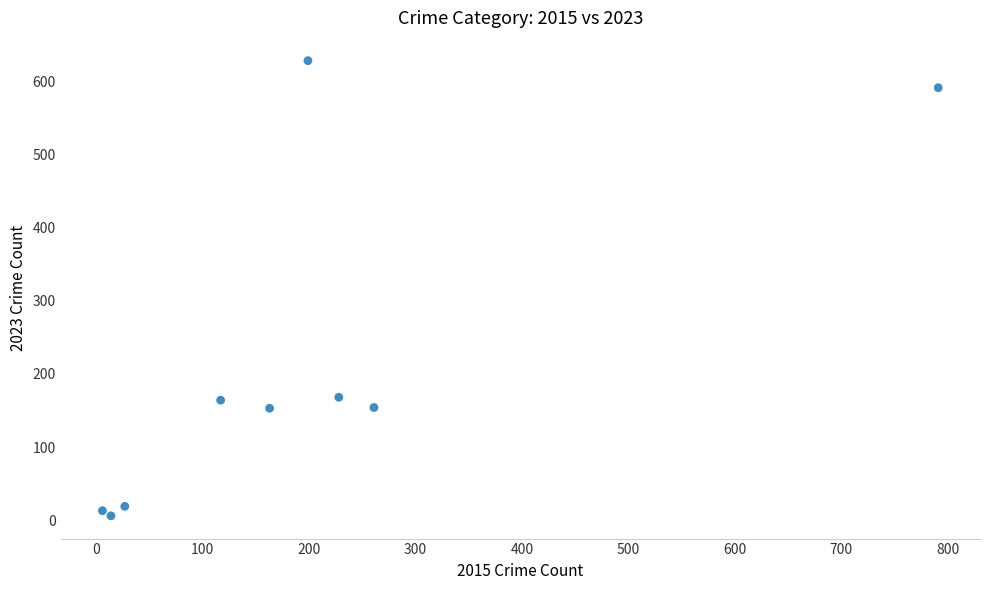

What is the average Y value?

211